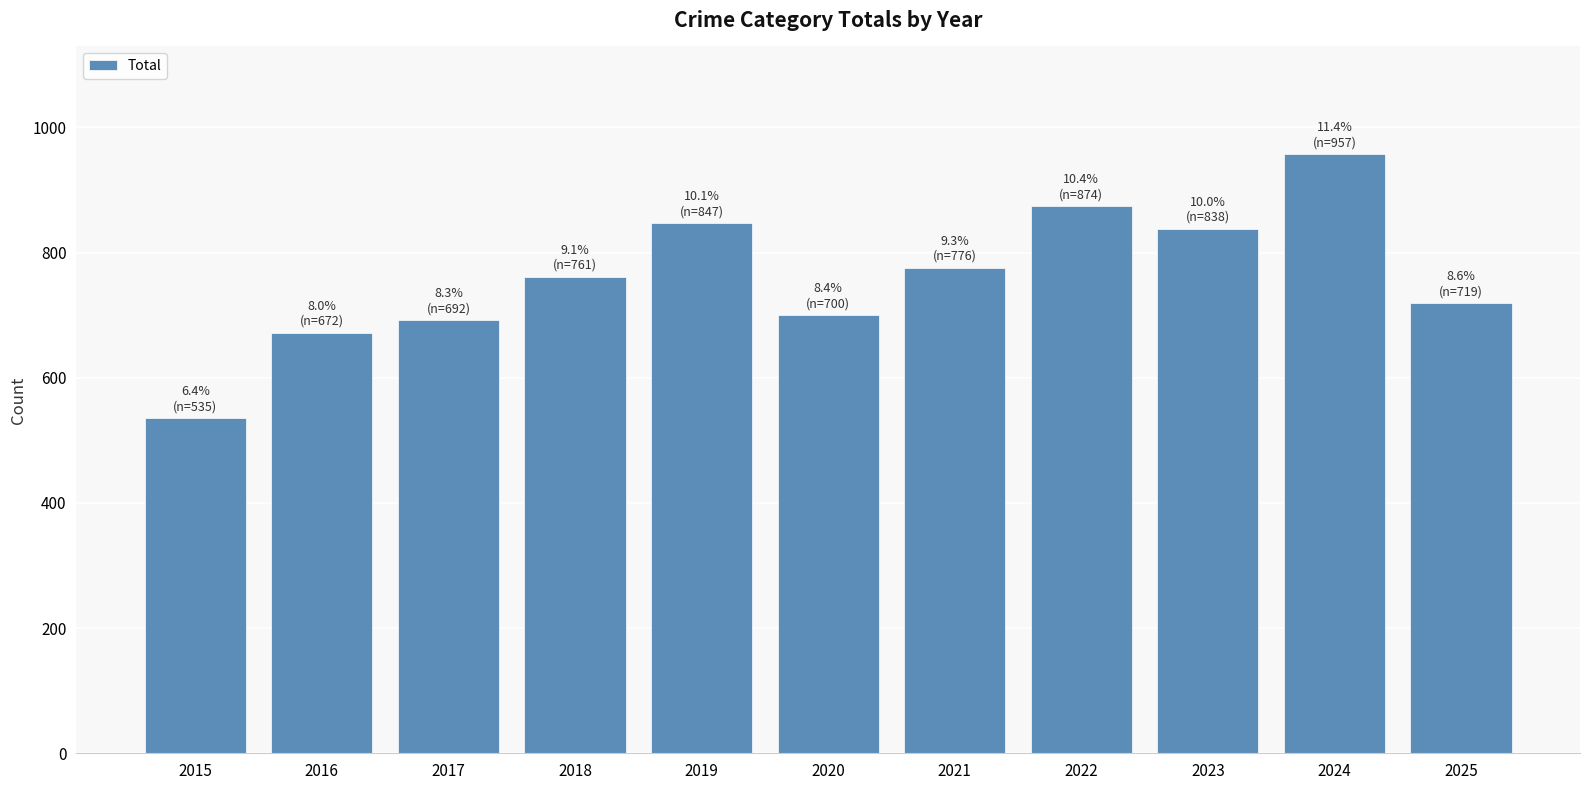

The chart shows a value of 1263 at 2021. True or false?

False